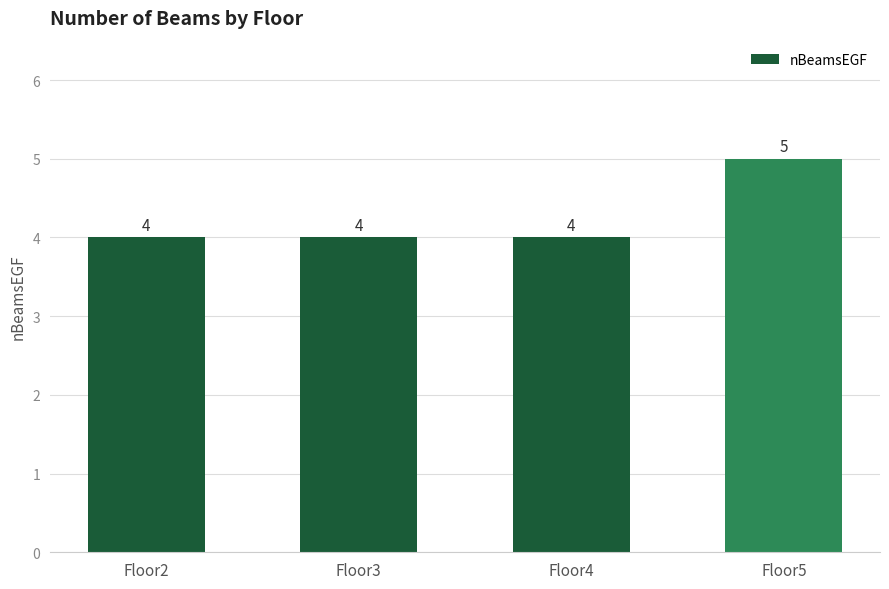

What is the greatest value displayed?

5